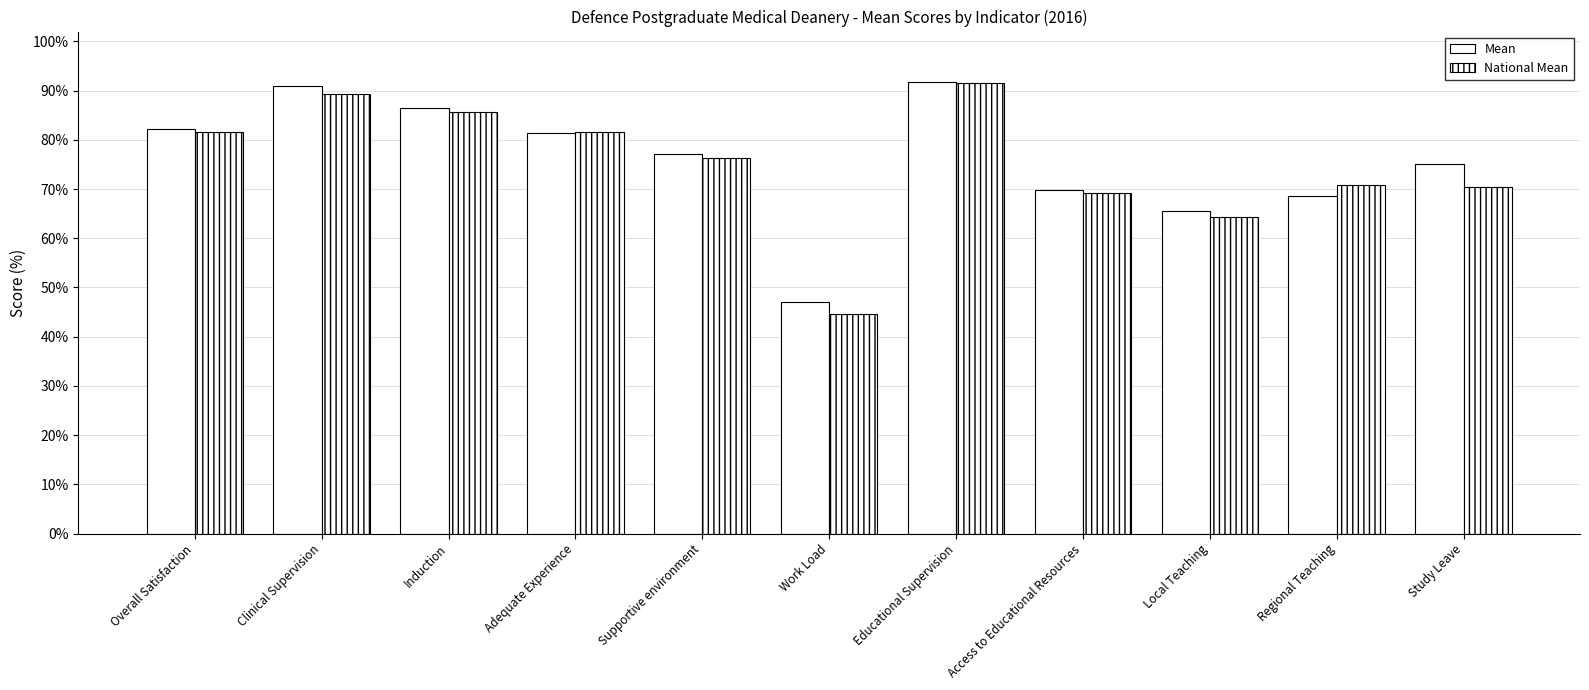

What value does the Mean series have at Work Load?

47.0